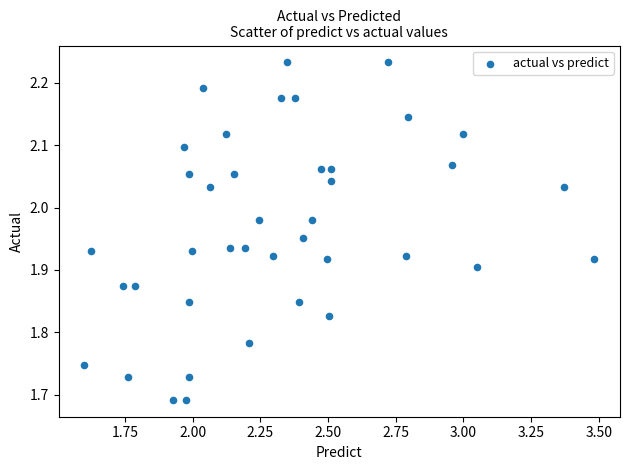

What is the range of Y values (max minus min)?

0.5